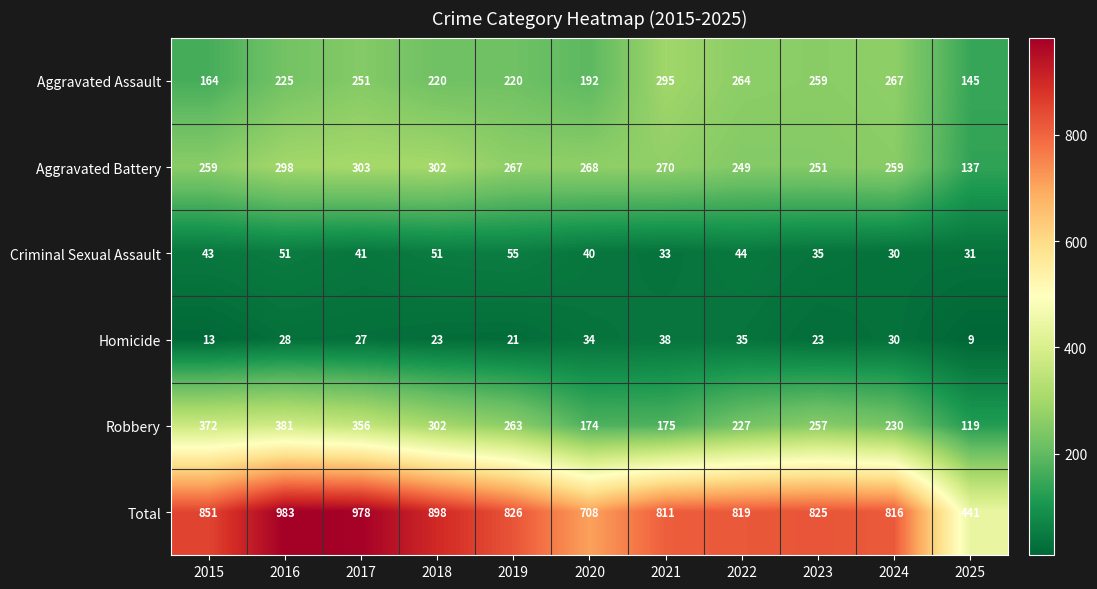

At which category does the chart reach its minimum across all series?

2025